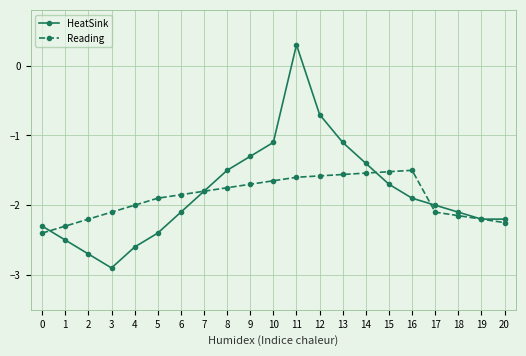

What is the maximum value for HeatSink?

0.3